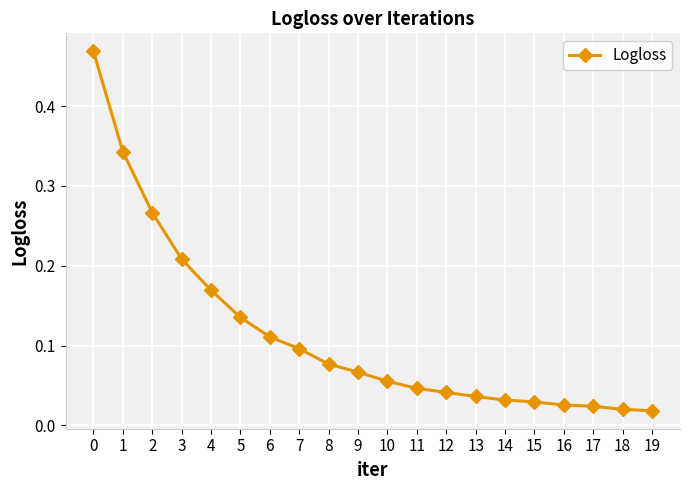

Which has a higher value, 13 or 19?

13